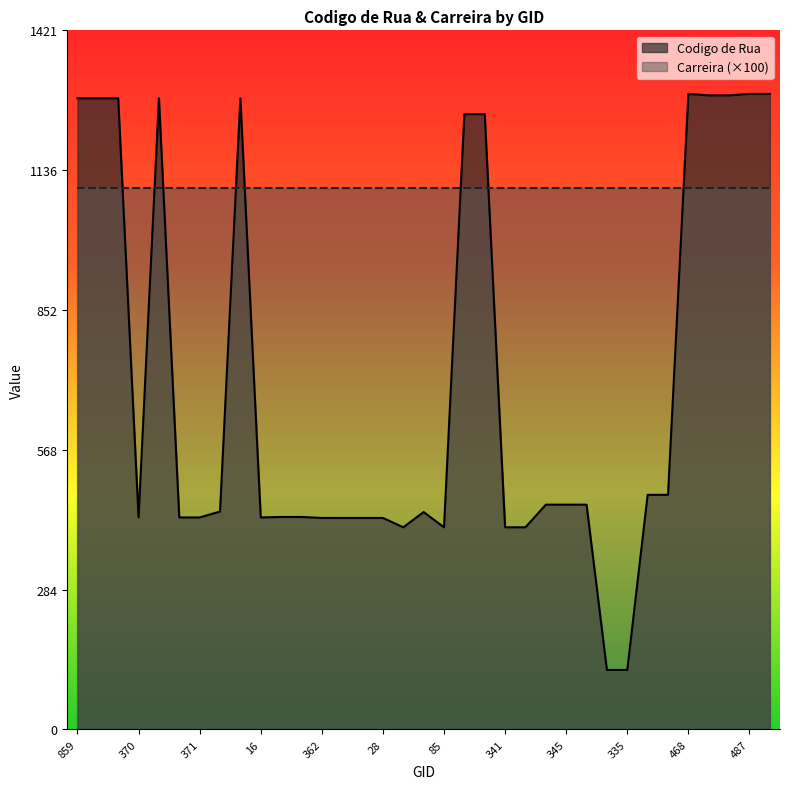

What is the highest value of the Codigo de Rua series?

1292